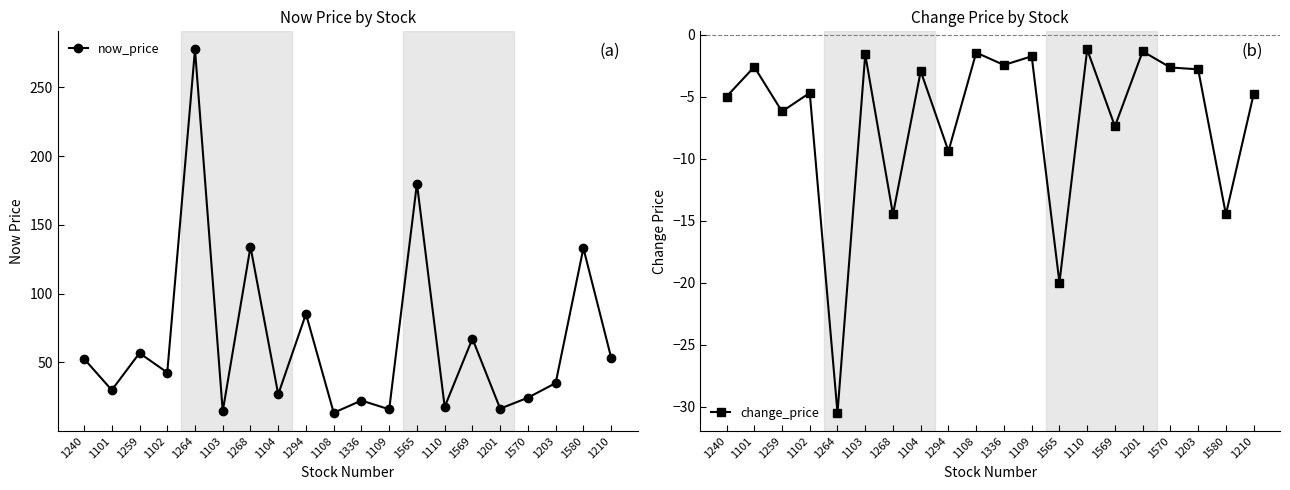

Reading left to right, list all the values displayed in this chart.

now_price: 1240=52.6	1101=29.8	1259=56.7	1102=42.5	1264=277.5	1103=14.4	1268=134.0	1104=26.7	1294=85.2	1108=13.3	1336=22.2	1109=15.8	1565=180.0	1110=17.6	1569=67.2	1201=16.3	1570=24.2	1203=34.9	1580=133.0	1210=53.4
change_price: 1240=-5.0	1101=-2.6	1259=-6.2	1102=-4.7	1264=-30.5	1103=-1.6	1268=-14.5	1104=-3.0	1294=-9.4	1108=-1.4	1336=-2.5	1109=-1.8	1565=-20.0	1110=-1.2	1569=-7.4	1201=-1.4	1570=-2.6	1203=-2.8	1580=-14.5	1210=-4.8